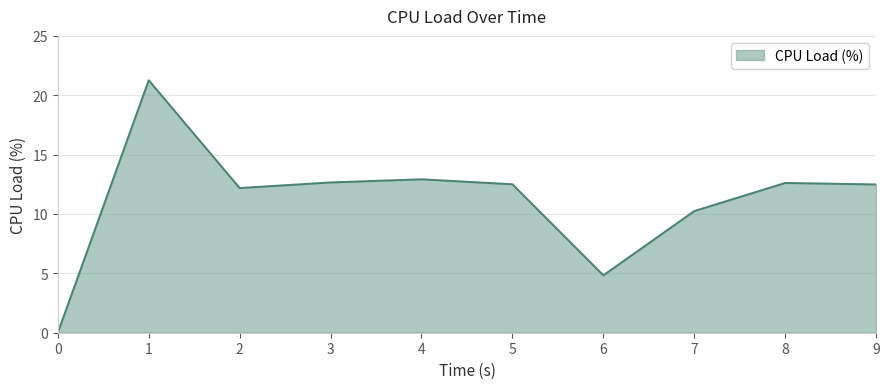

Which category has the highest value across all series?

1